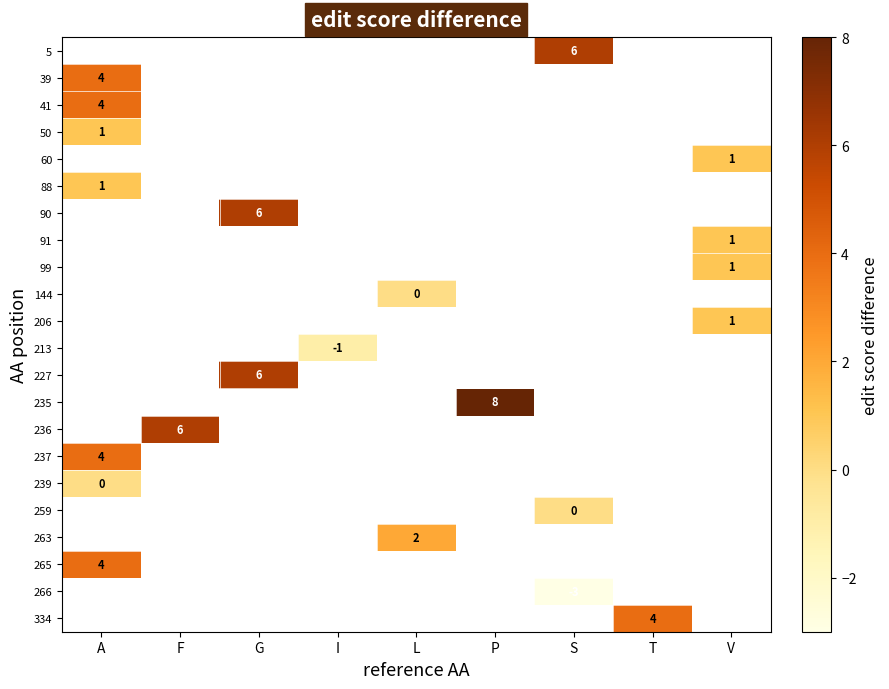

The 265 series shows 4 at A. True or false?

True